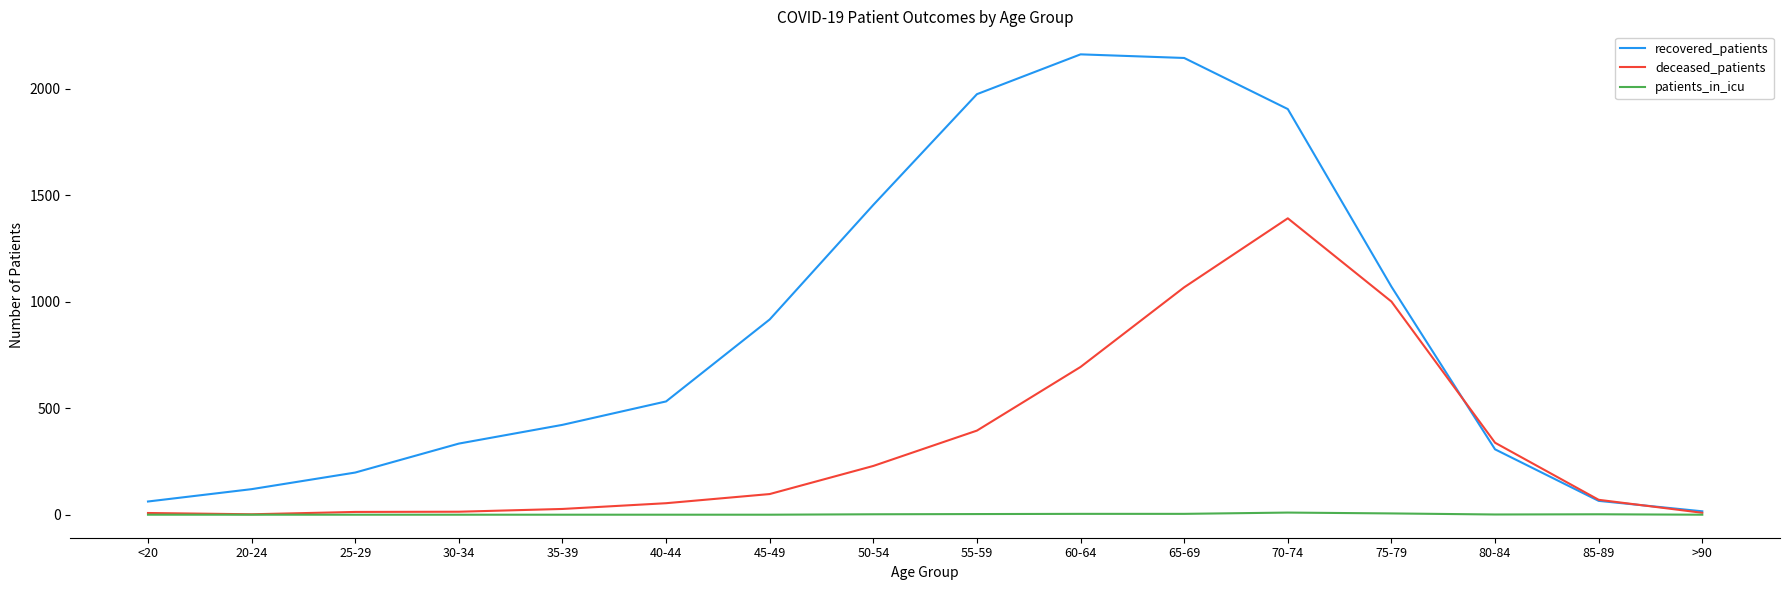

Which series has the largest total across all categories?

recovered_patients